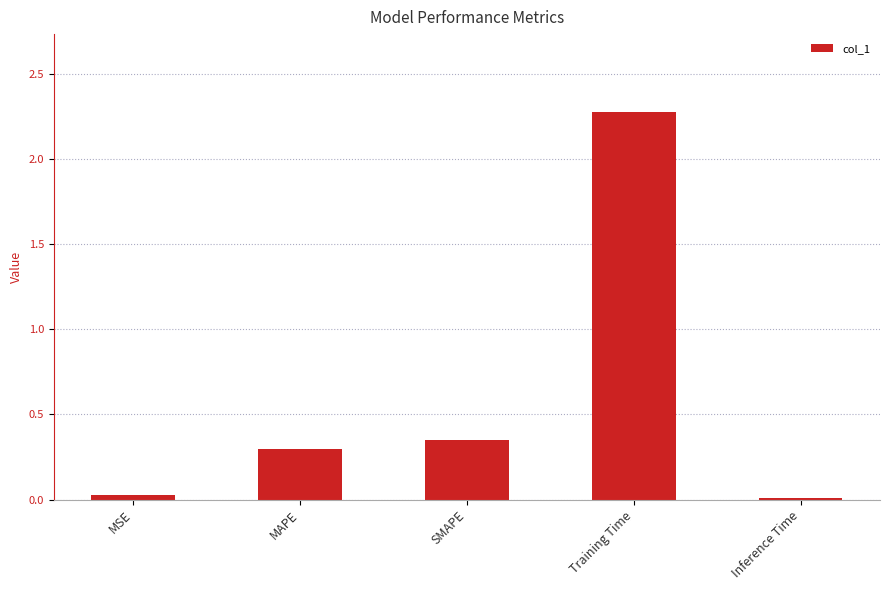

Which has a higher value, SMAPE or Training Time?

Training Time